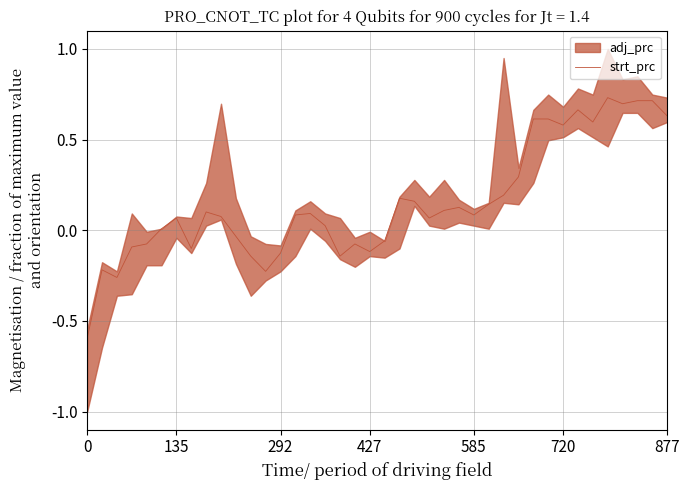

The strt_prc series shows -0.9 at 0. True or false?

False